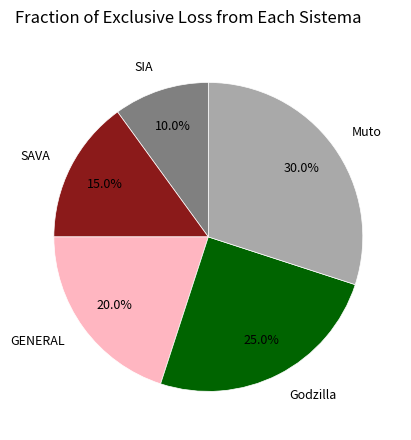

Is there a majority slice in this chart?

No